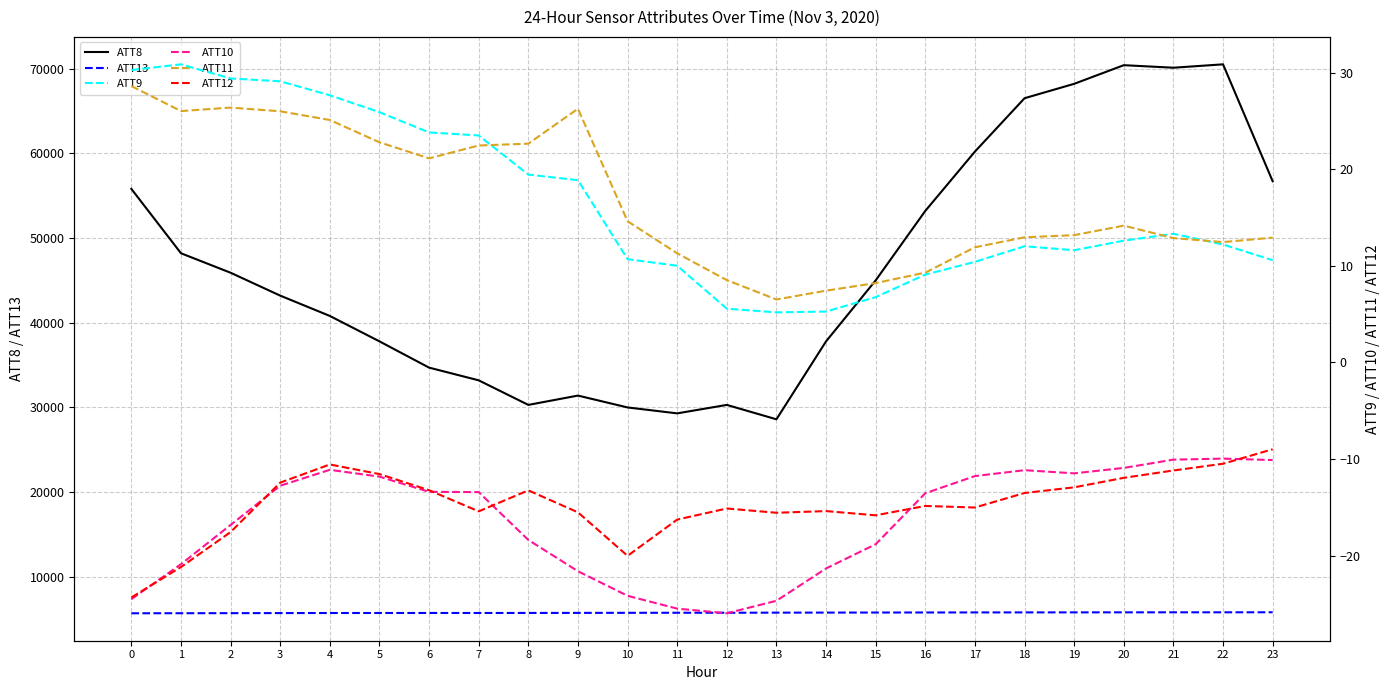

What is the difference between the ATT11 values at 14 and 11?

3.9